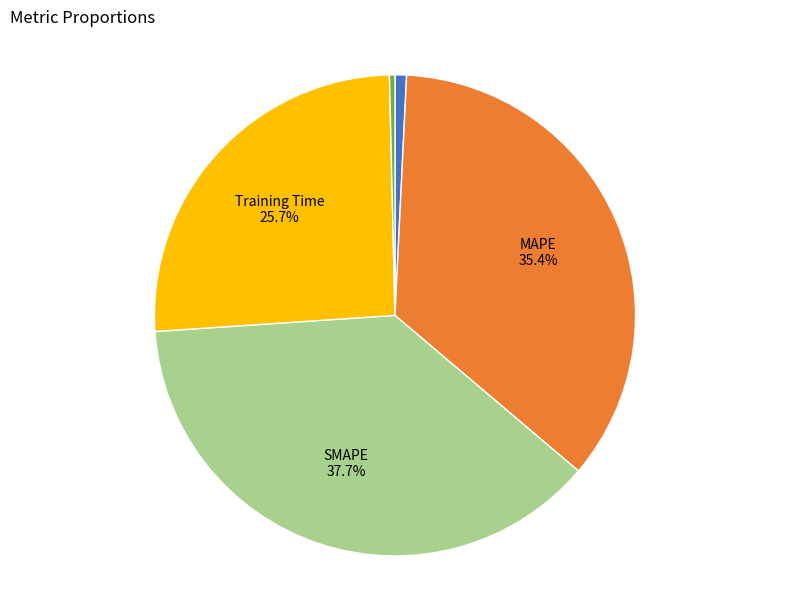

What percentage is the Training Time slice, to the nearest percent?

26%